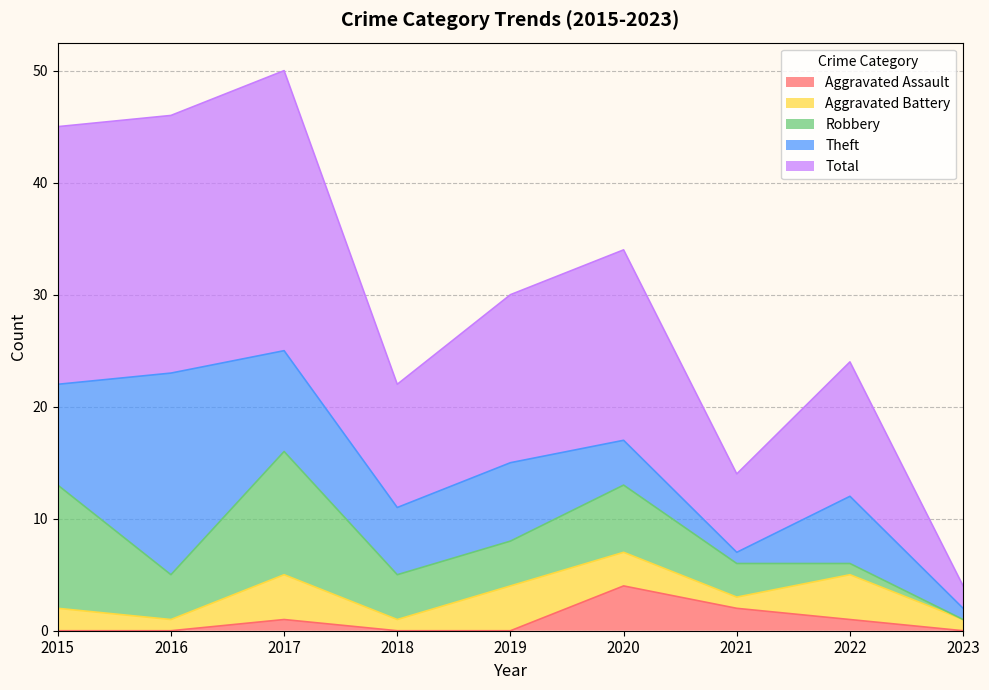

Reading right to left, what are all the values shown in this chart?

Aggravated Assault: 0	1	2	4	0	0	1	0	0
Aggravated Battery: 1	4	1	3	4	1	4	1	2
Robbery: 0	1	3	6	4	4	11	4	11
Theft: 1	6	1	4	7	6	9	18	9
Total: 2	12	7	17	15	11	25	23	23